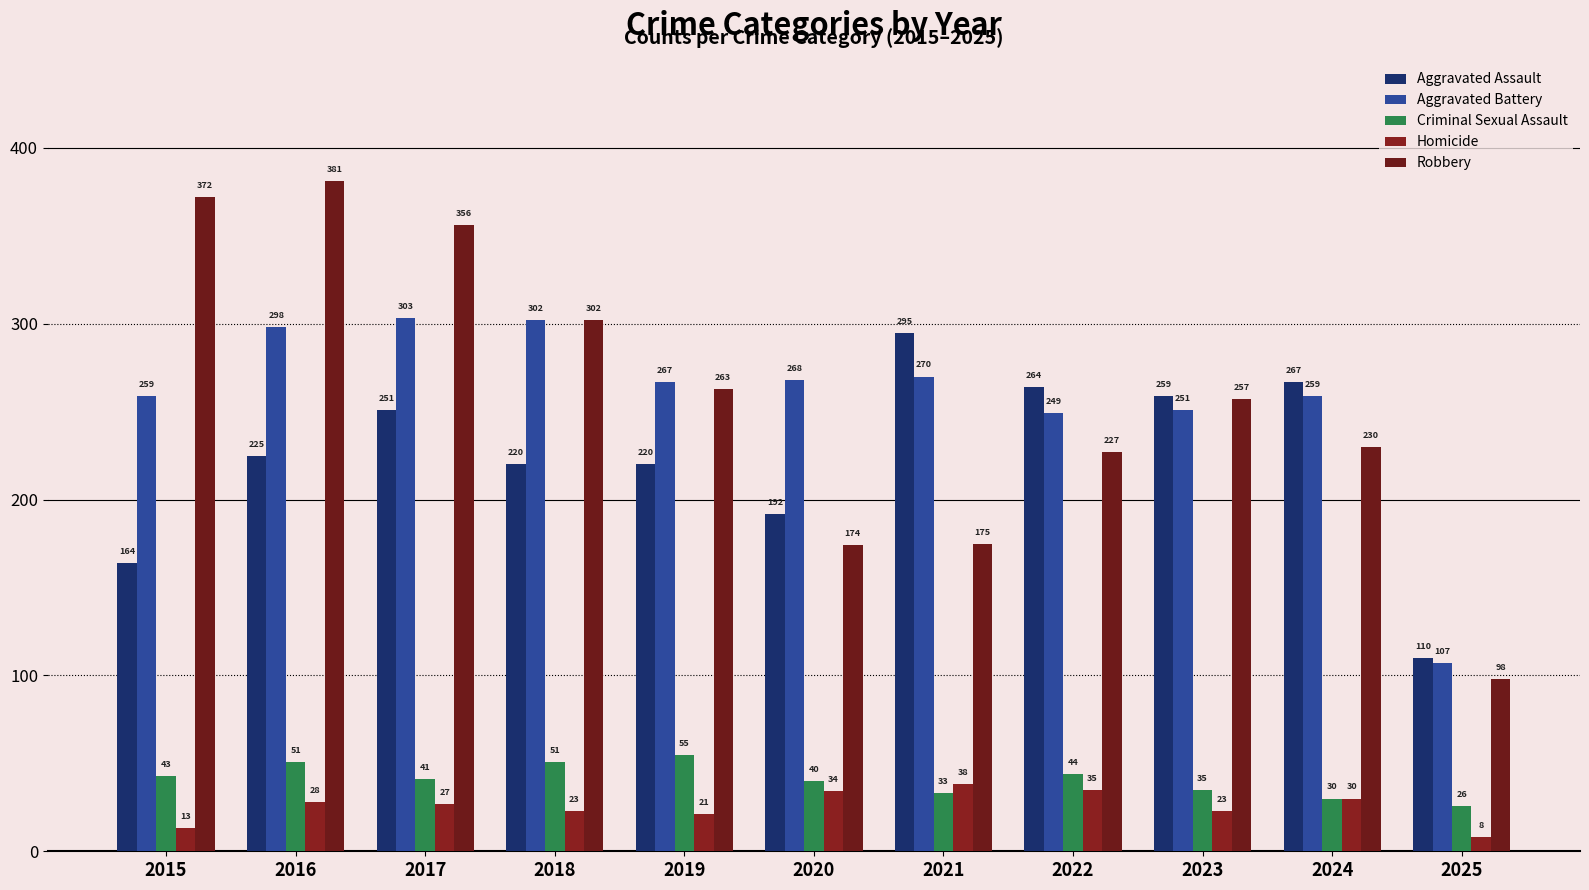

At which category is the sum across all series the highest?

2016